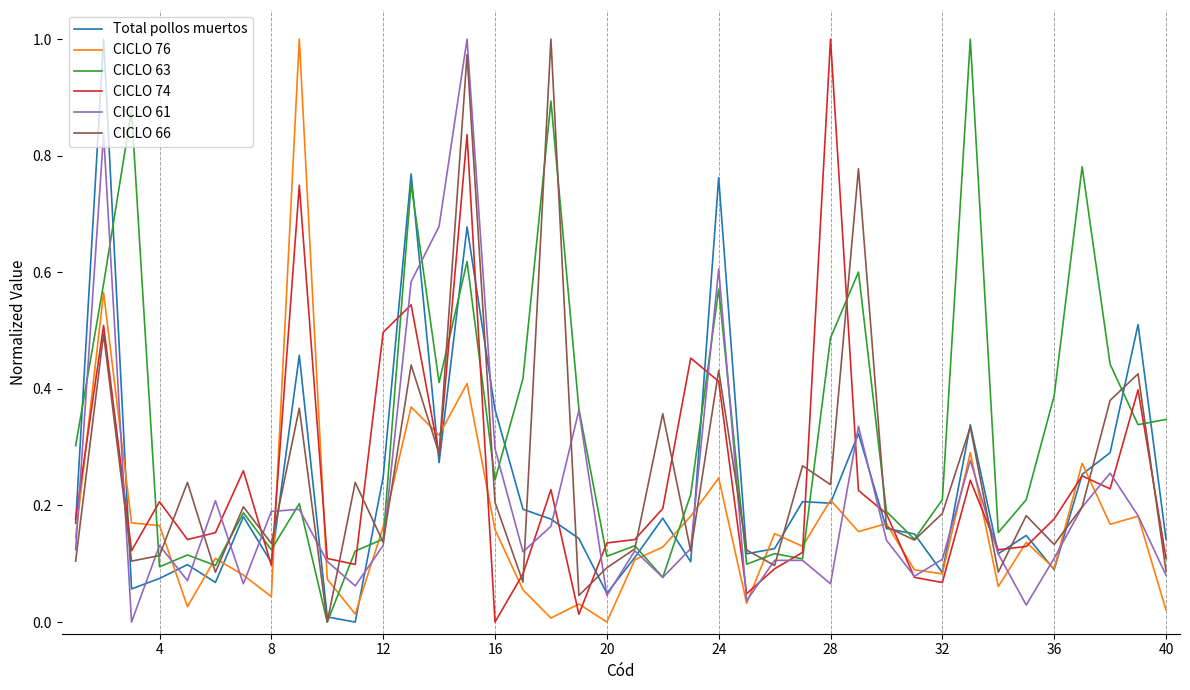

At how many categories does at least one series exceed 0?

40